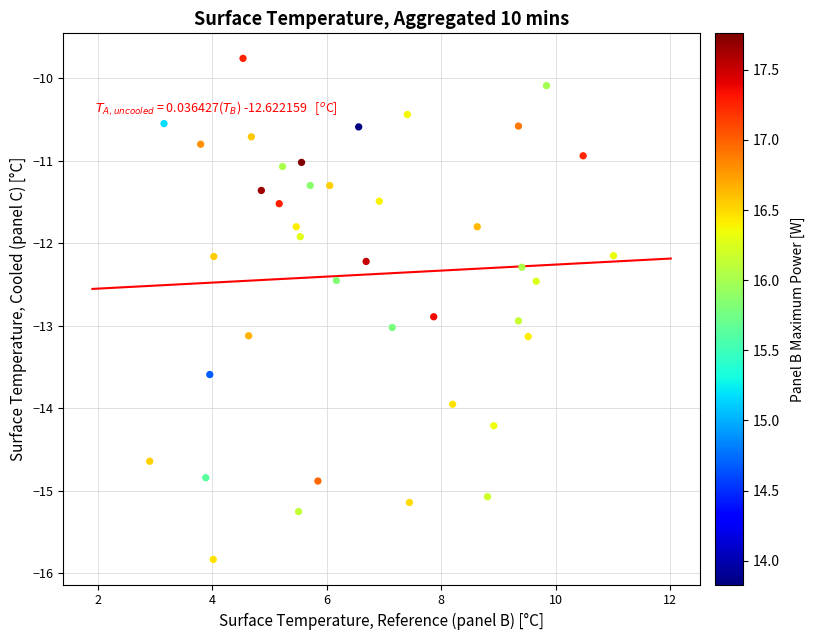

What Y value in the scatter plot is closest to -12?

-11.9